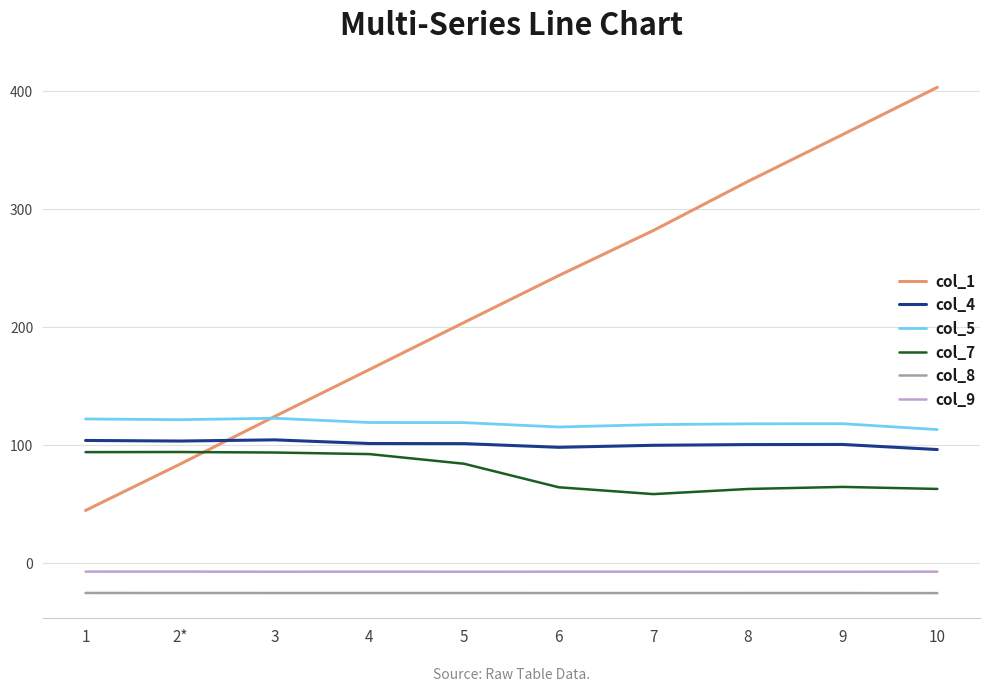

What is the sum of the col_8 values at 3 and 9?

-50.6